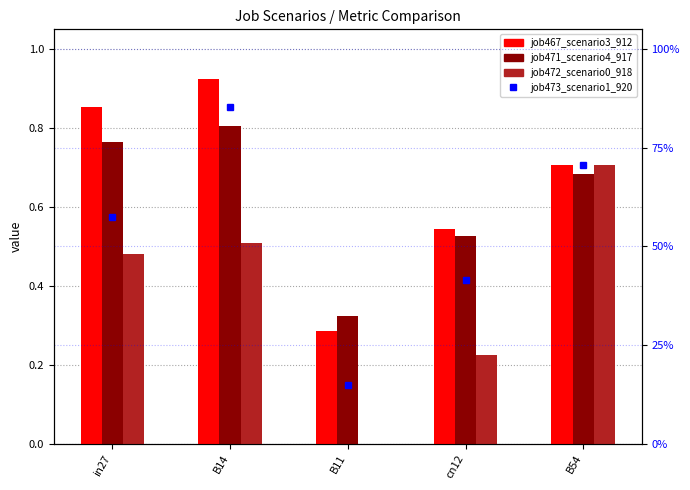

What is the difference between the highest and lowest values at cn12?

0.3